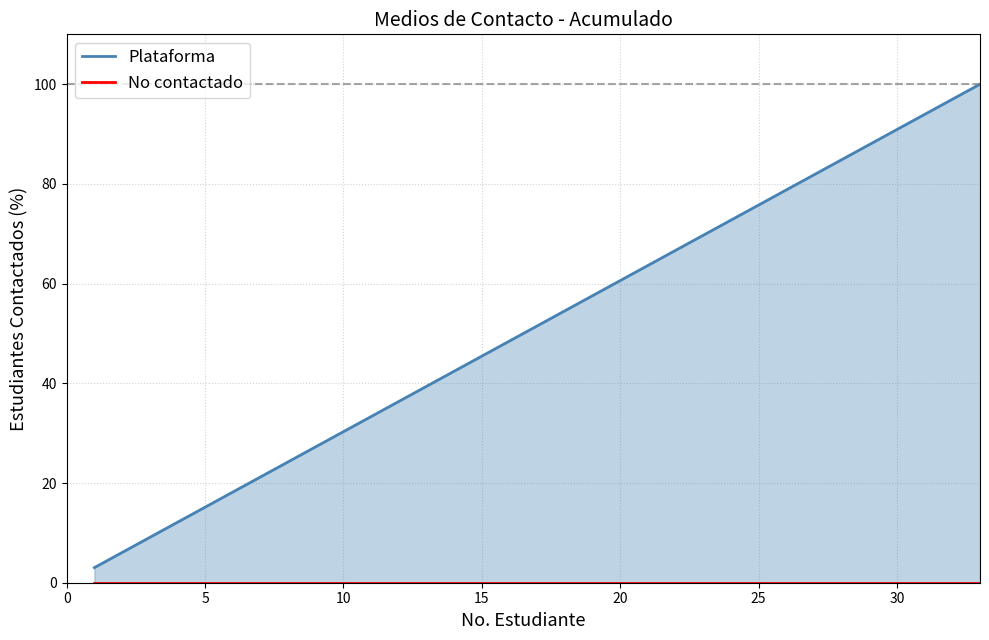

Which series has the widest spread of values?

Plataforma